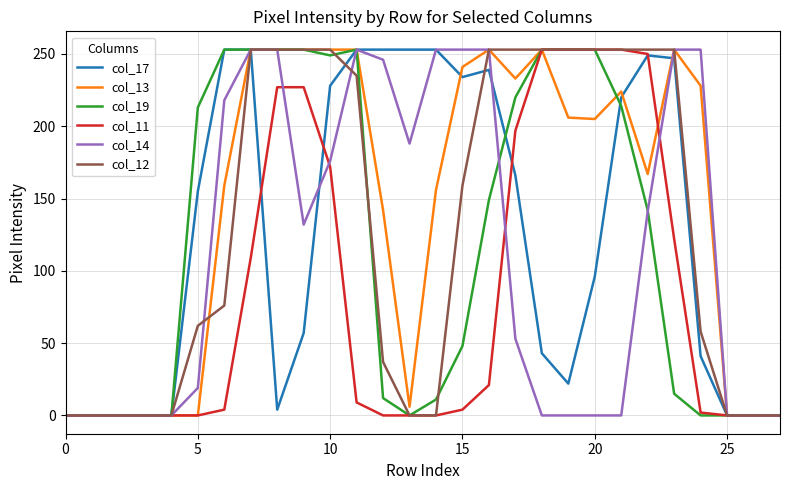

What is the greatest value displayed?

253